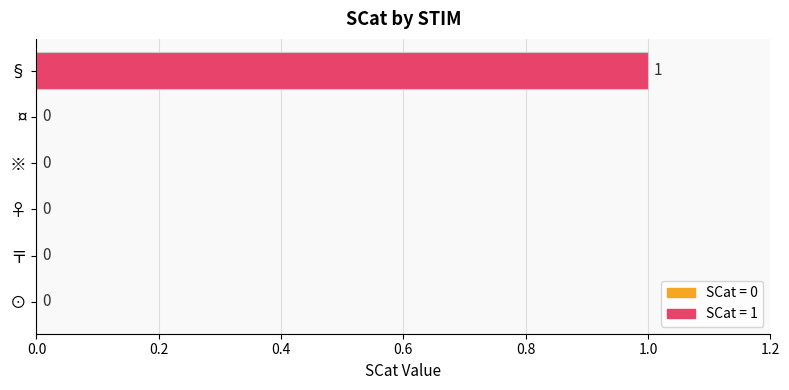

Does the chart contain stacked bars?

No